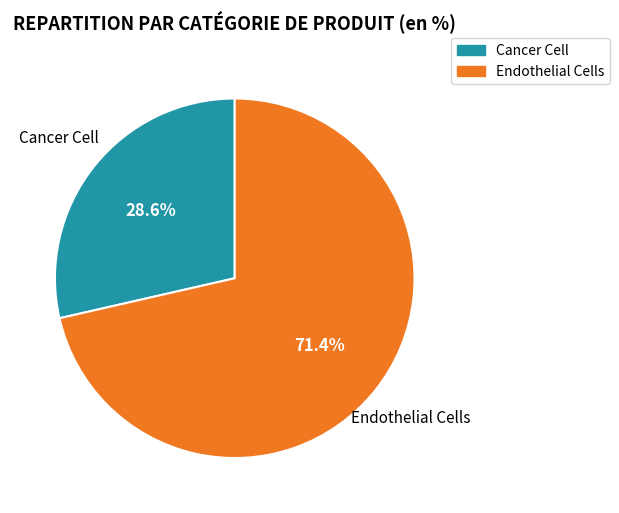

Approximately how many times larger is the value at Cancer Cell compared to Endothelial Cells?

0.4